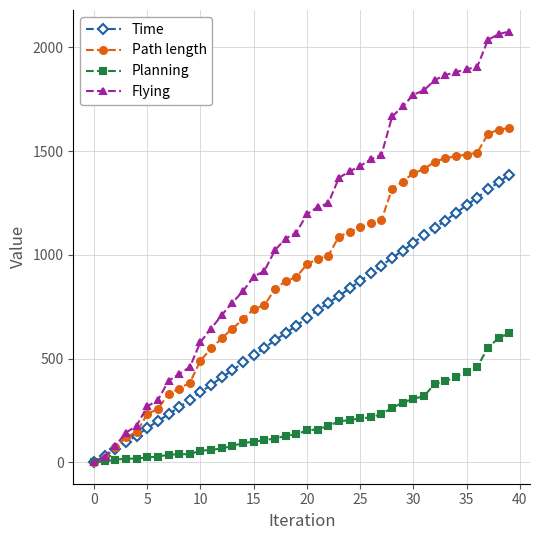

Which series has the largest total across all categories?

Flying